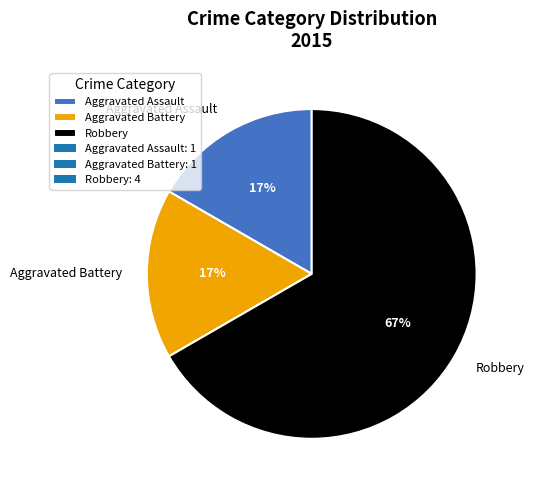

The Aggravated Battery slice represents 31% of the pie. True or false?

False